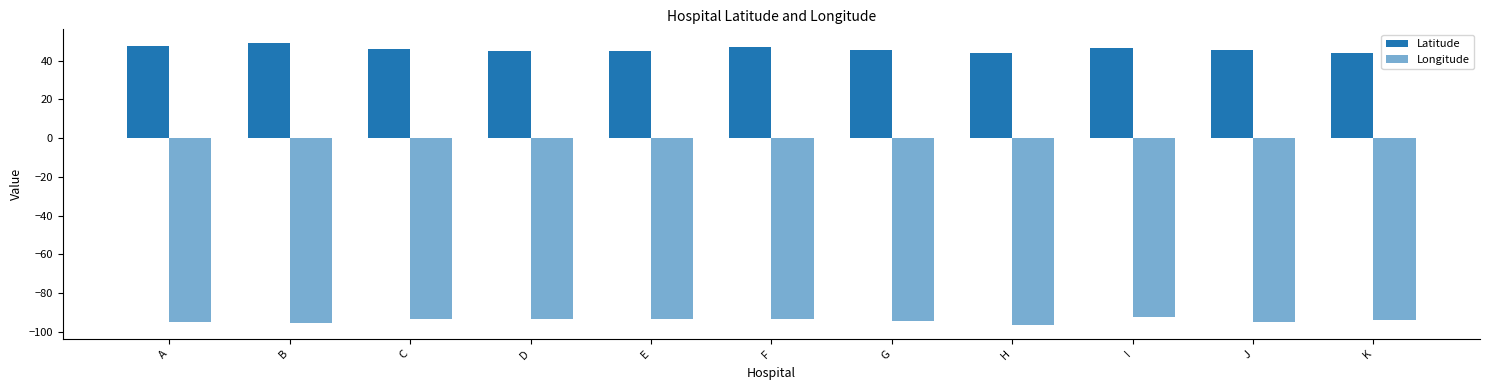

How many series are shown in this chart?

2